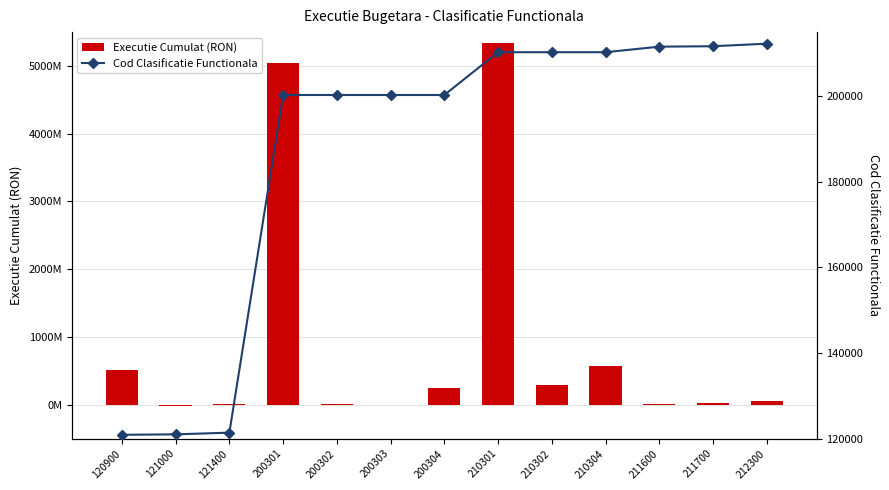

How many data points in Executie Cumulat (RON) are above 57554179?

7